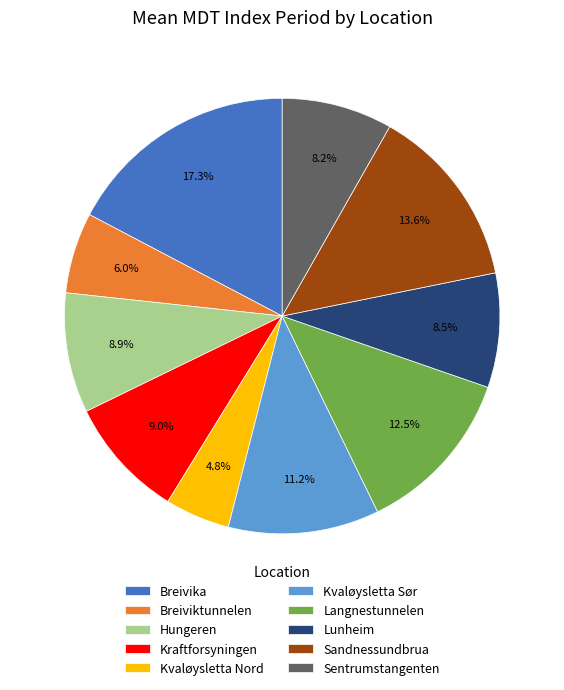

What is the ratio of the value at Langnestunnelen to the value at Lunheim?

1.5